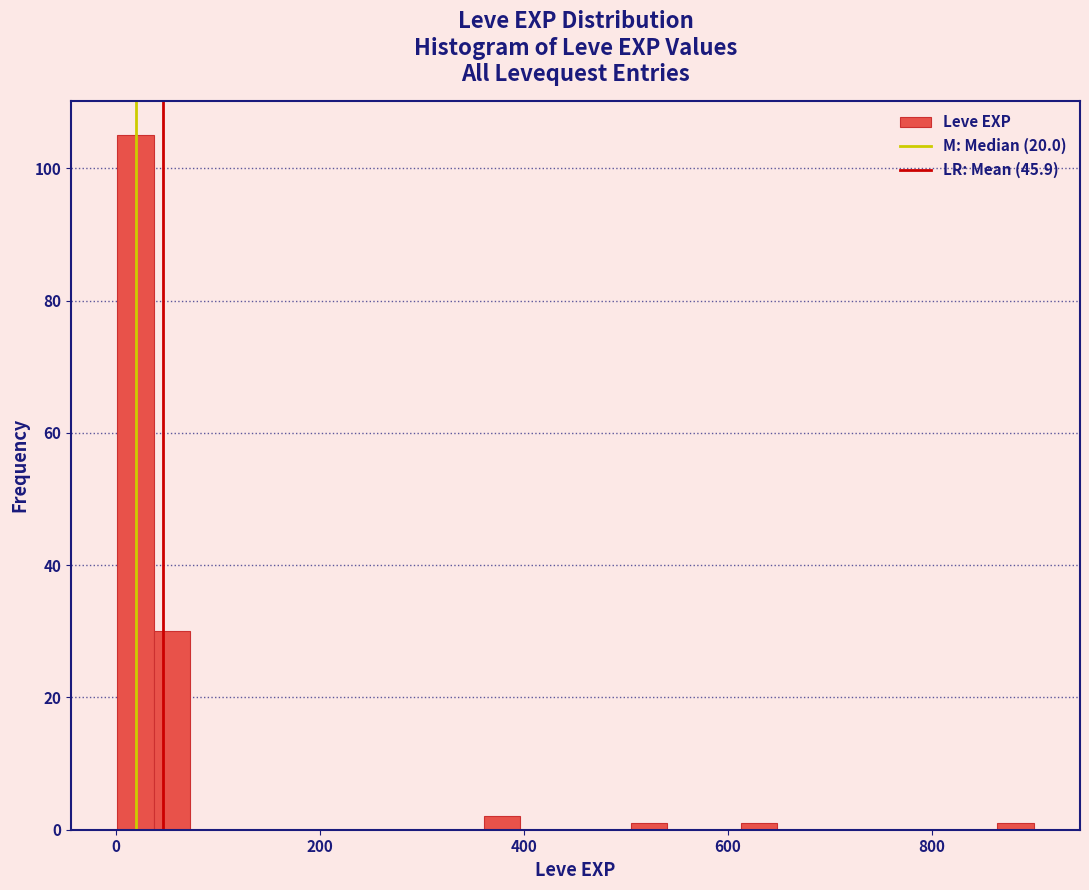

Around what value on the x-axis is the tallest bar? Give the approximate position of its centre, as read against the axis.

20